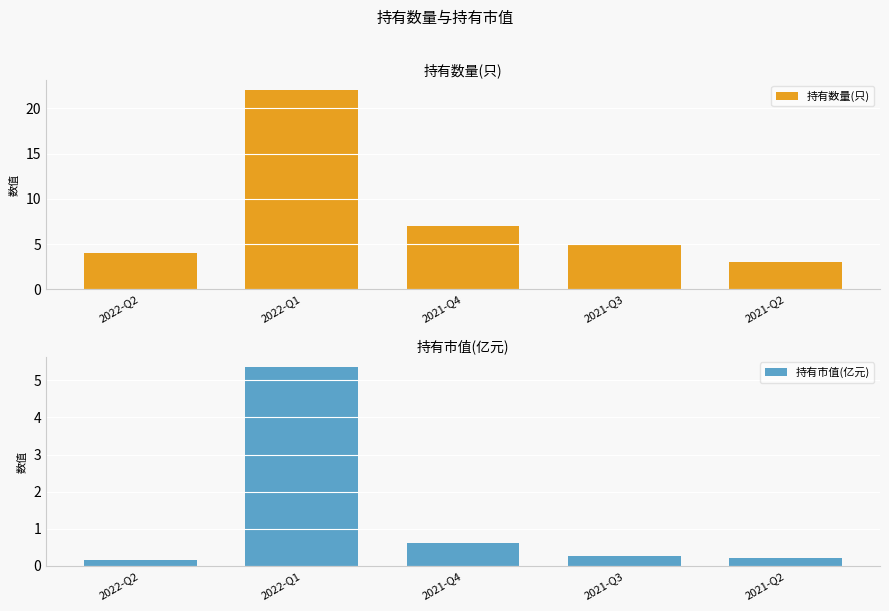

What is the average value of the 持有市值(亿元) series?

1.3